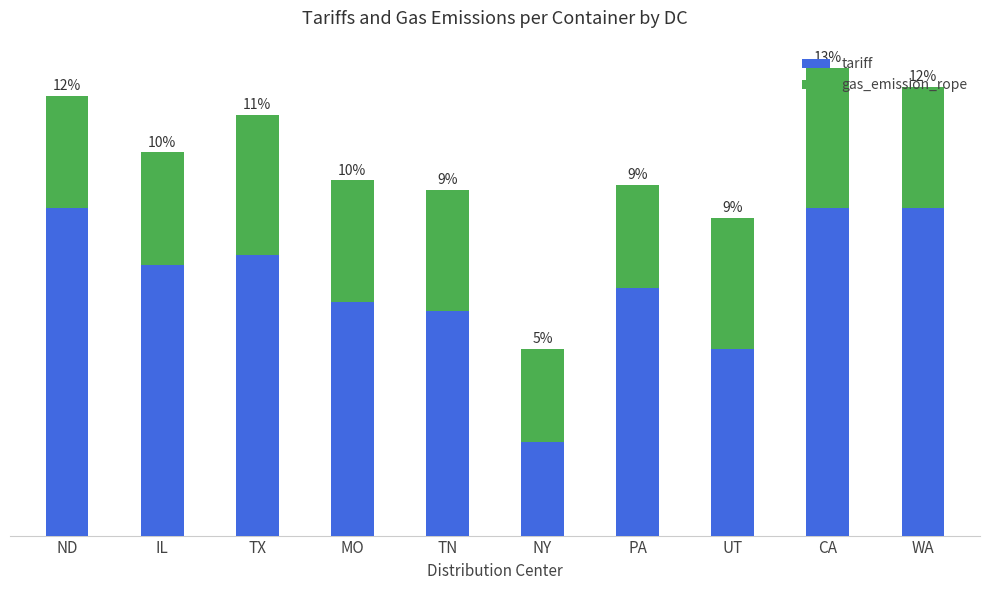

What is the sum of all gas_emission_rope values?

12800